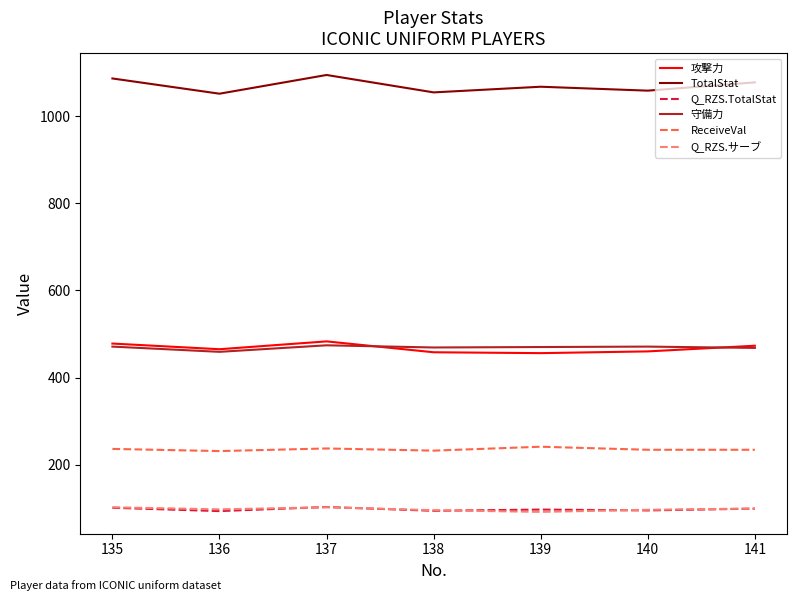

What is the highest value of the ReceiveVal series?

241.0